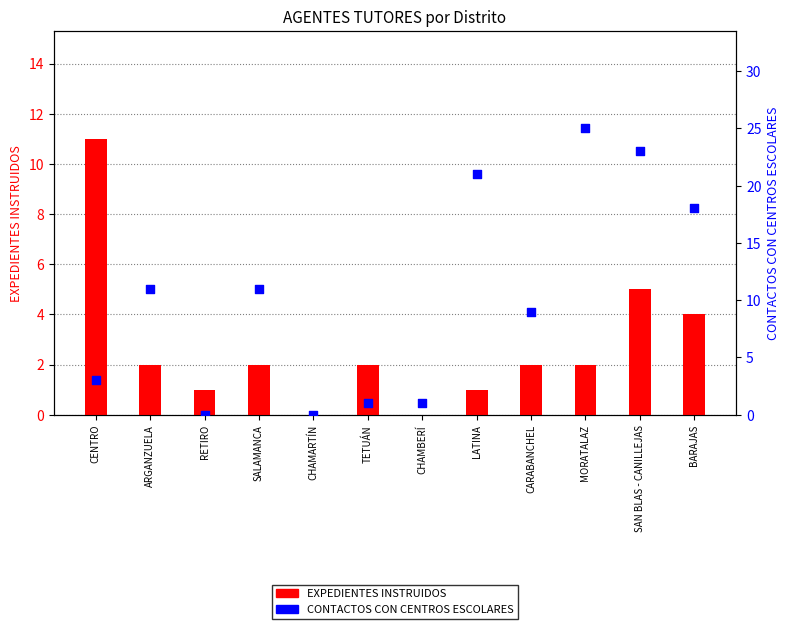

At which category is the sum across all series the highest?

SAN BLAS - CANILLEJAS